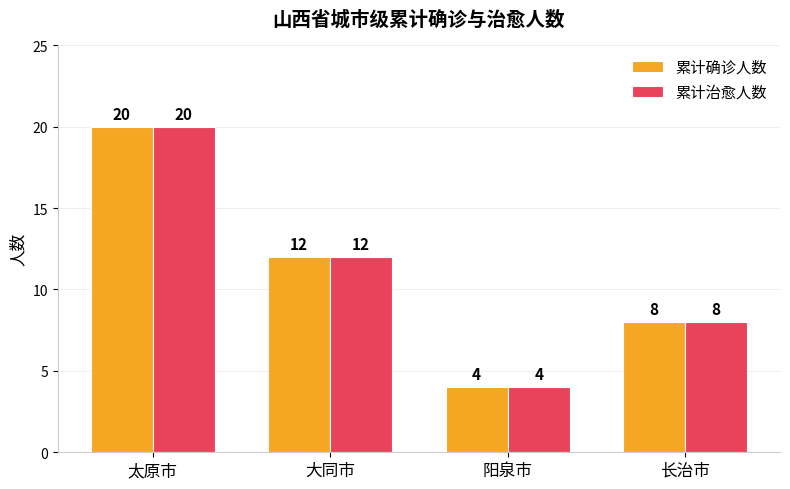

What is the label of the 3rd bar from the right?

大同市